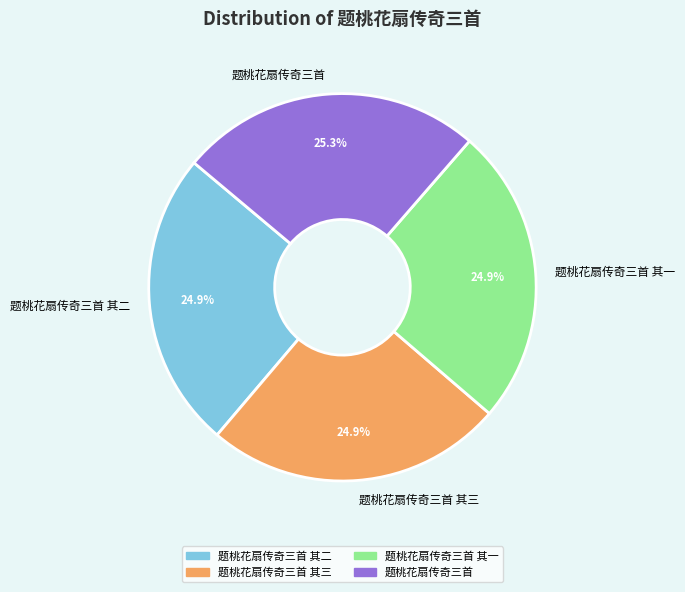

Combined, what portion of the pie is 题桃花扇传奇三首 其一 and 题桃花扇传奇三首?

50.2%